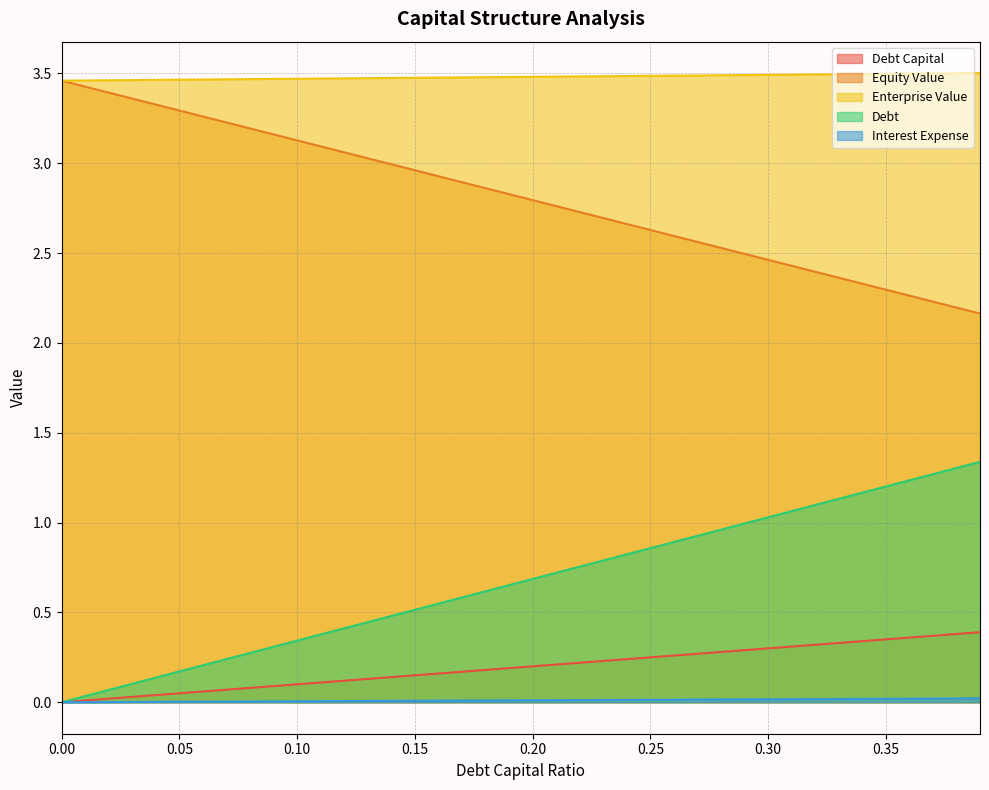

Which series changed the most between 0.01 and 0.17?

debt